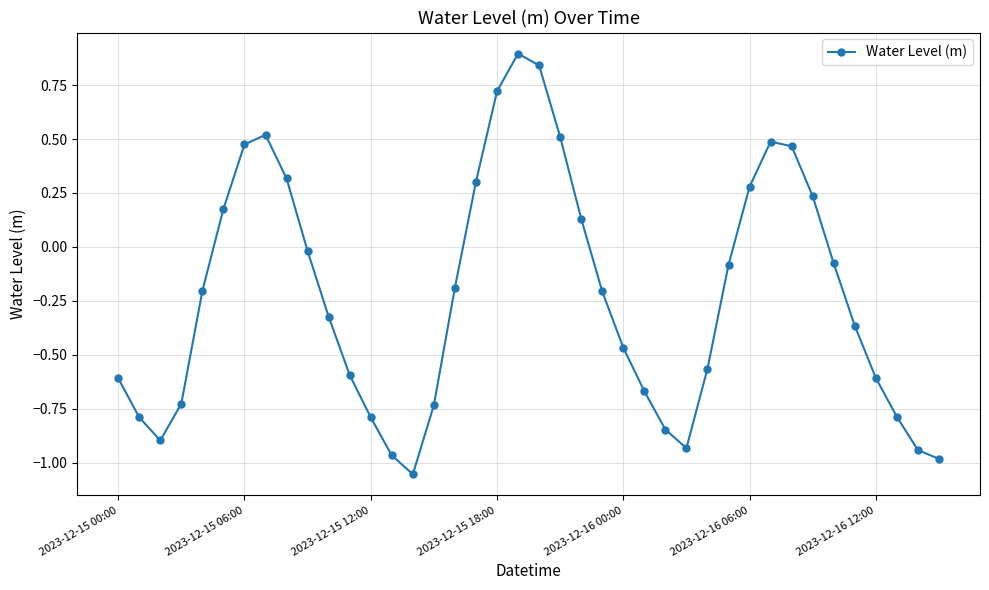

What is the difference between the maximum and second lowest values?

1.9